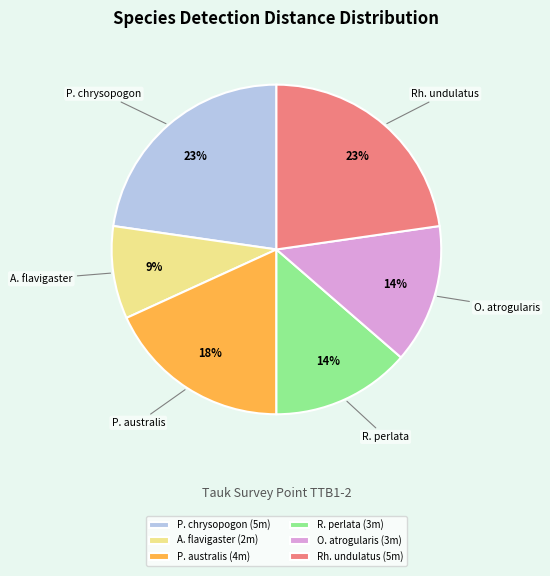

How many slices are in this pie chart?

6